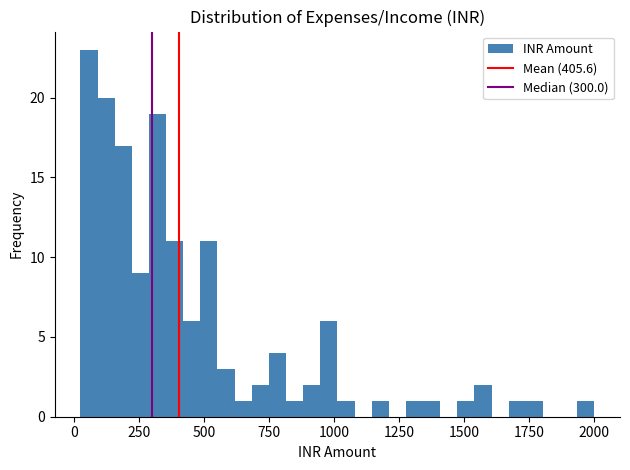

Around what value on the x-axis is the tallest bar? Give the approximate position of its centre, as read against the axis.

50